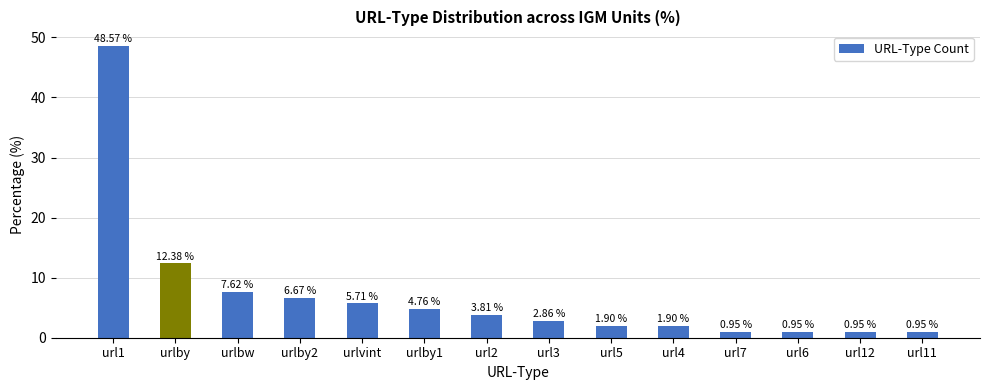

Approximately how many times larger is the value at urlvint compared to url5?

3.0